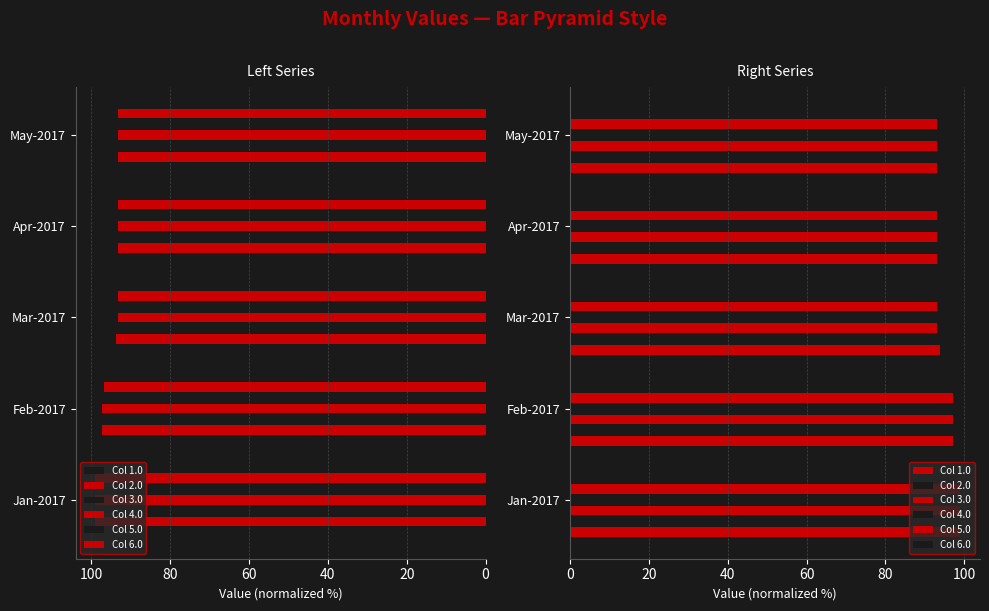

Is it true that Col 4.0 equals 99.1 at Jan-2017?

True